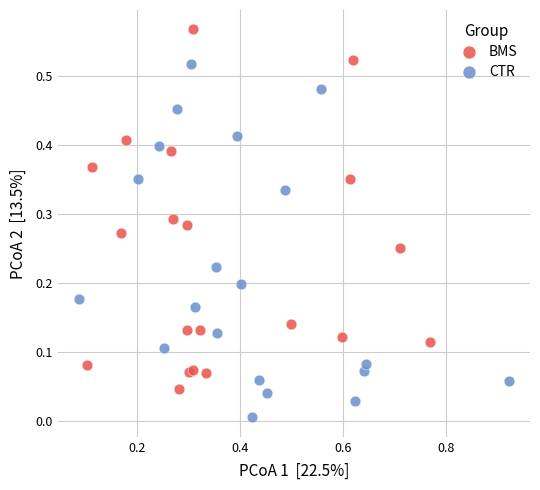

Which series reaches the minimum Y coordinate?

CTR